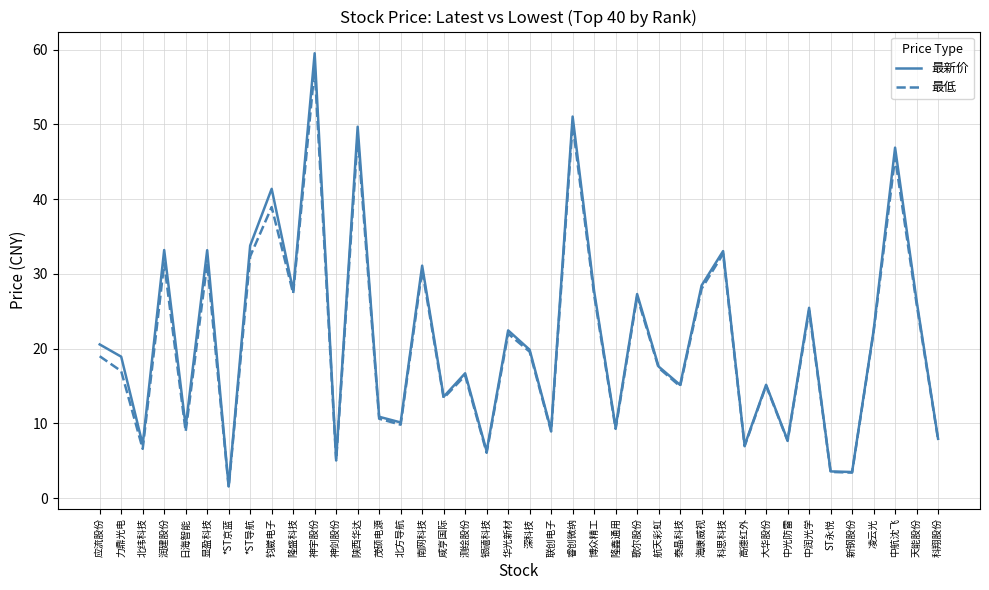

What value does the 最新价 series have at 科思科技?

33.1